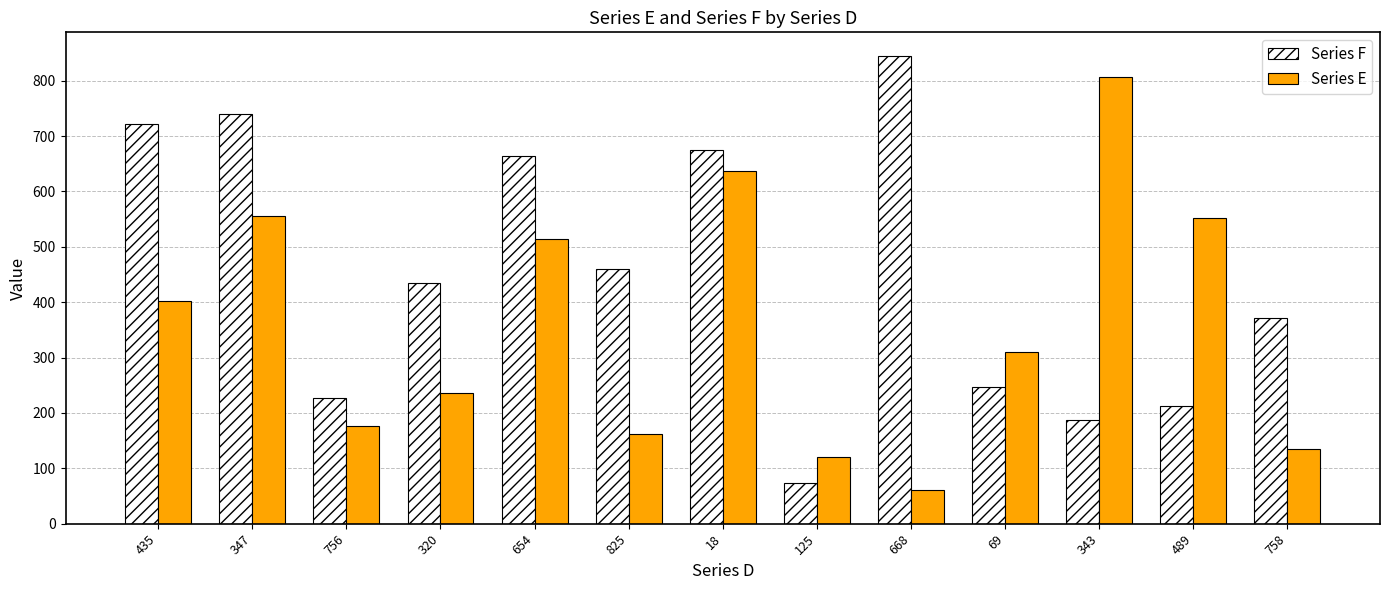

Is the value of Series F at 825 greater than the value of Series E at 435?

Yes